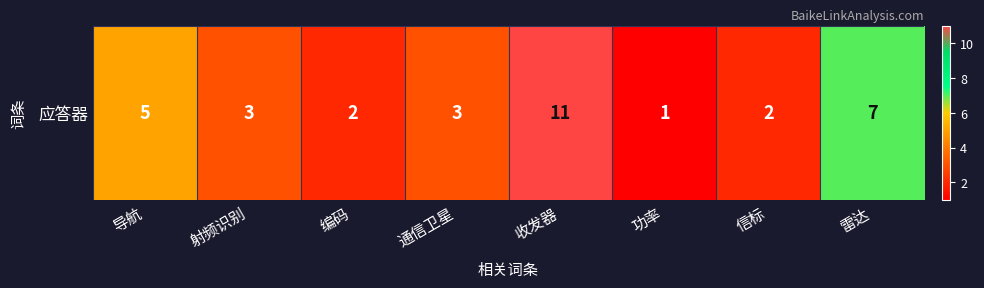

Reading left to right, what are all the values shown in this chart?

导航=5	射频识别=3	编码=2	通信卫星=3	收发器=11	功率=1	信标=2	雷达=7